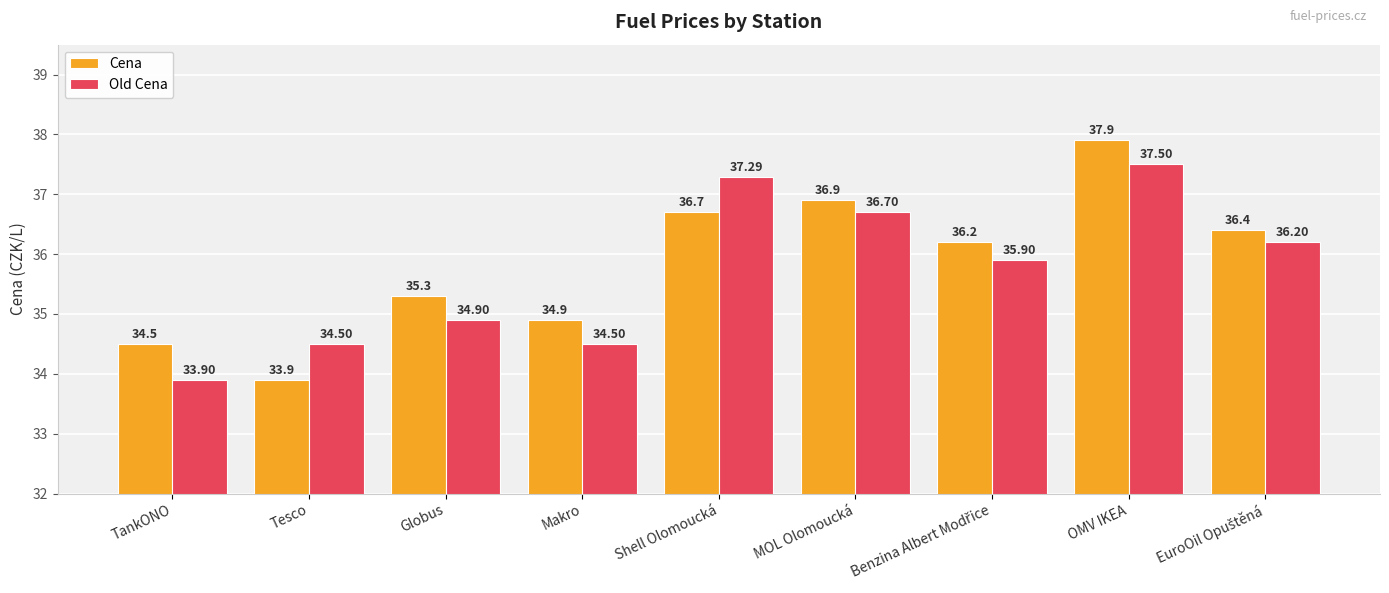

What is the sum of the Old Cena values at TankONO and Makro?

68.4